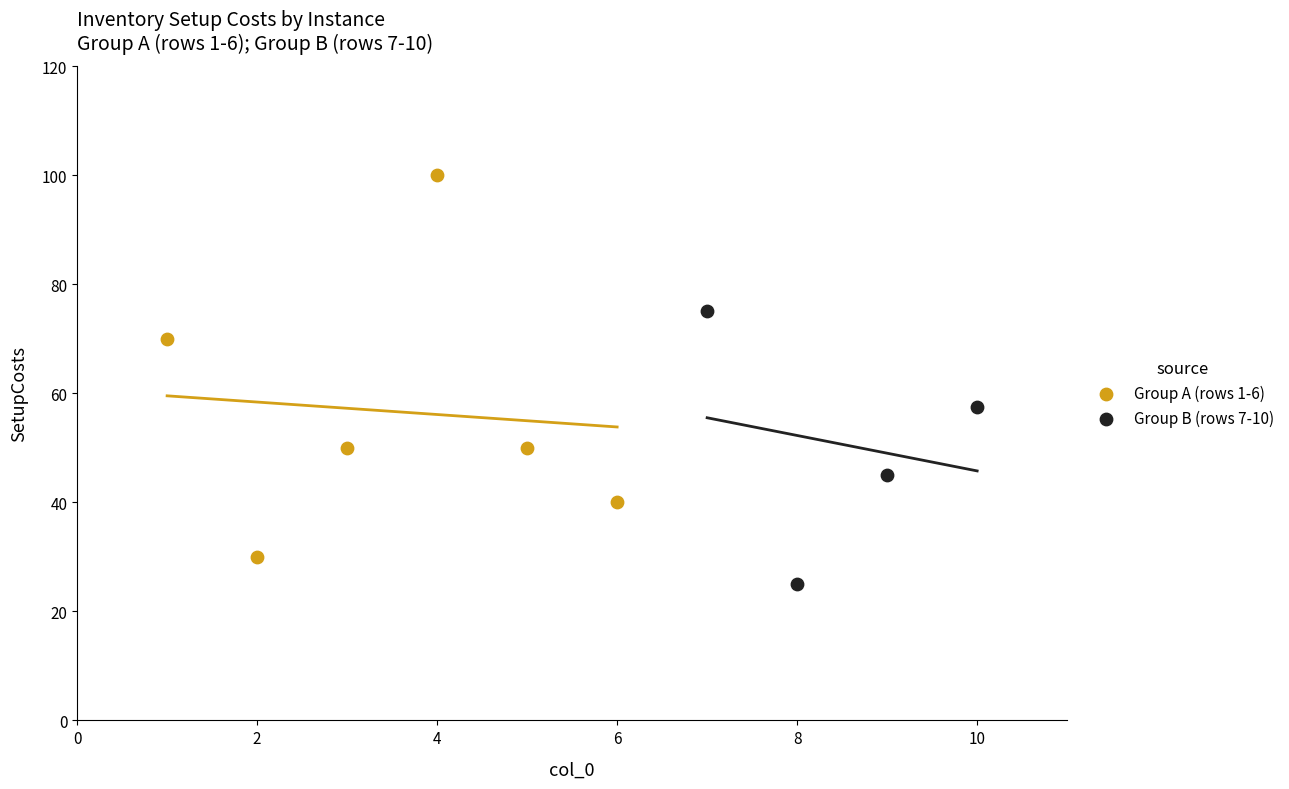

Which series reaches the maximum Y coordinate?

Group A (rows 1-6)